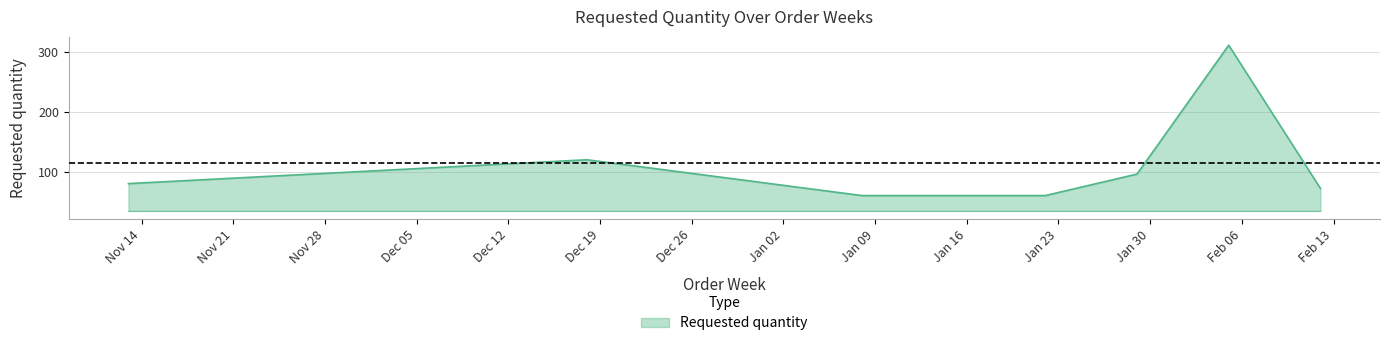

What is the difference between the maximum and minimum values?

252